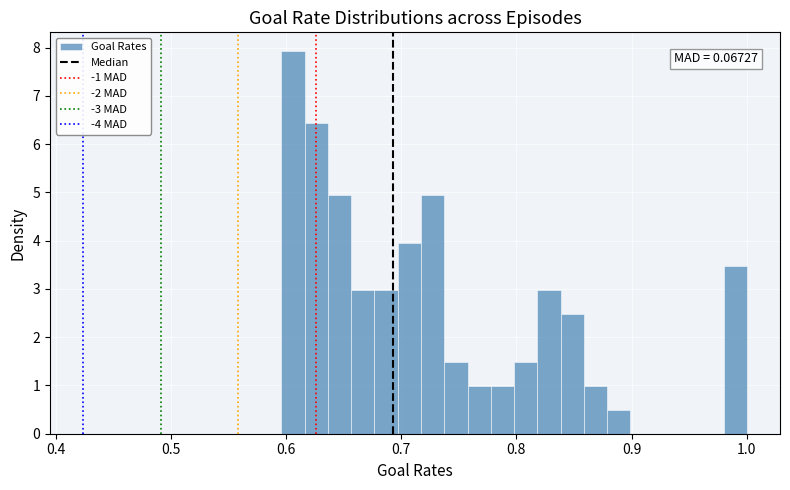

Read against the x-axis, roughly where is the centre of the tallest bar?

0.61